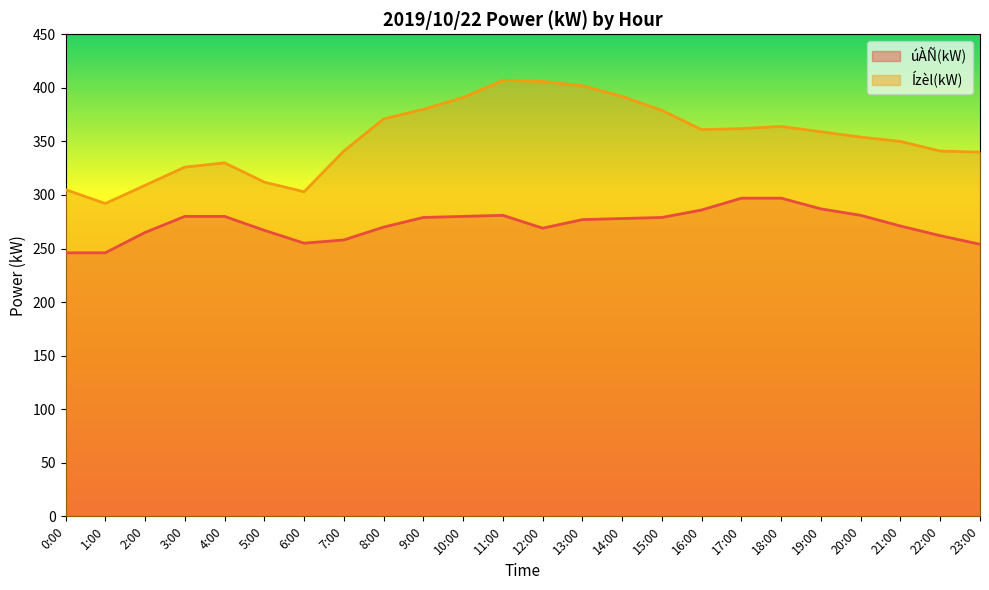

What is the approximate value of Ízèl(kW) at 13:00?

402